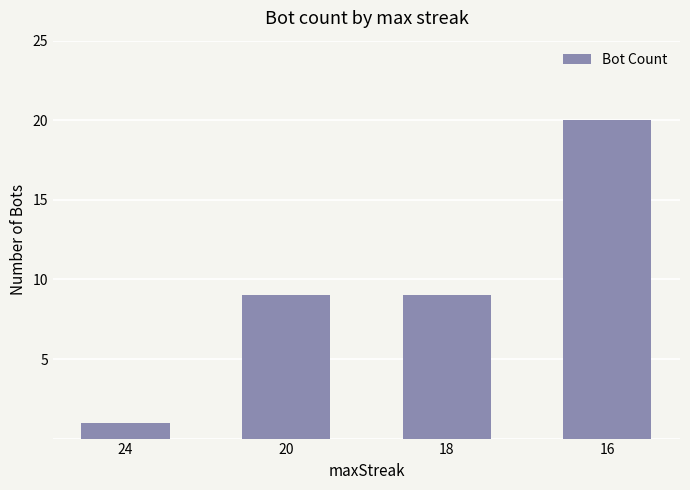

At which category does the chart reach its minimum across all series?

24